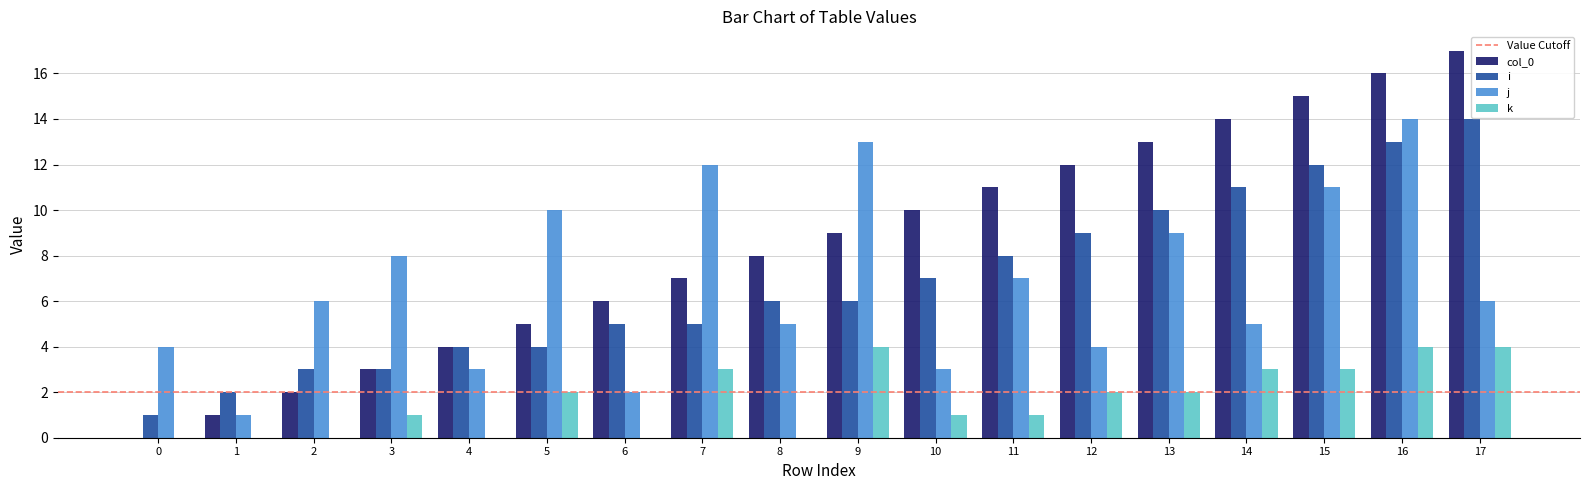

Reading left to right, what are all the values shown in this chart?

col_0: 0=0	1=1	2=2	3=3	4=4	5=5	6=6	7=7	8=8	9=9	10=10	11=11	12=12	13=13	14=14	15=15	16=16	17=17
i: 0=1	1=2	2=3	3=3	4=4	5=4	6=5	7=5	8=6	9=6	10=7	11=8	12=9	13=10	14=11	15=12	16=13	17=14
j: 0=4	1=1	2=6	3=8	4=3	5=10	6=2	7=12	8=5	9=13	10=3	11=7	12=4	13=9	14=5	15=11	16=14	17=6
k: 0=0	1=0	2=0	3=1	4=0	5=2	6=0	7=3	8=0	9=4	10=1	11=1	12=2	13=2	14=3	15=3	16=4	17=4